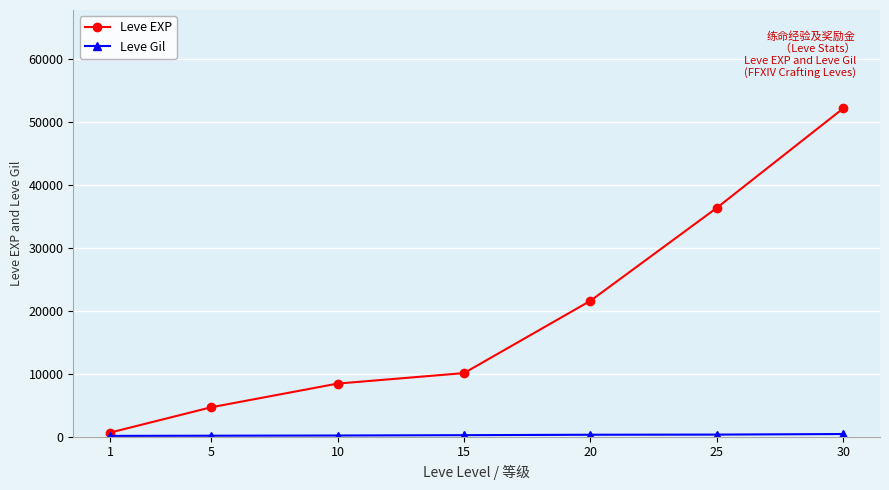

Which category has the lowest value in the Leve EXP series?

1